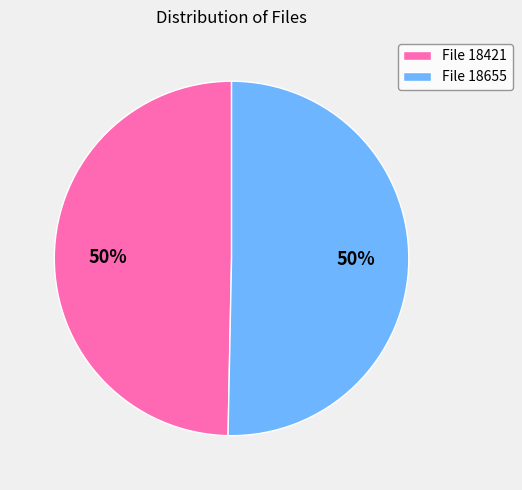

Do File 18655 and File 18421 together represent more than half of the pie?

Yes